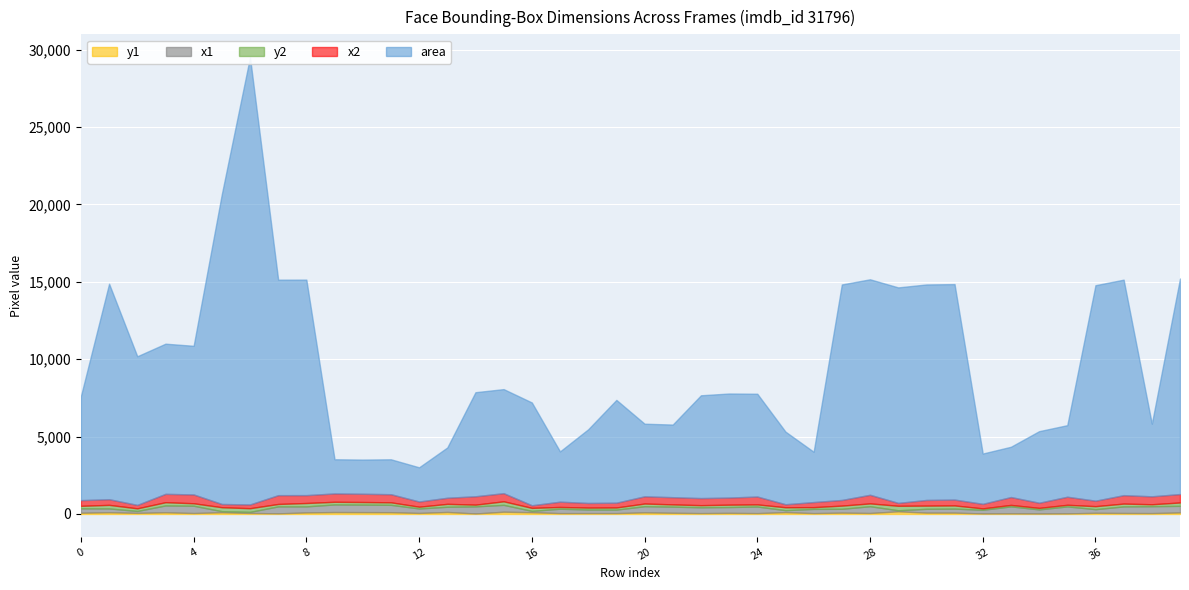

What is the highest value of the x2 series?

570